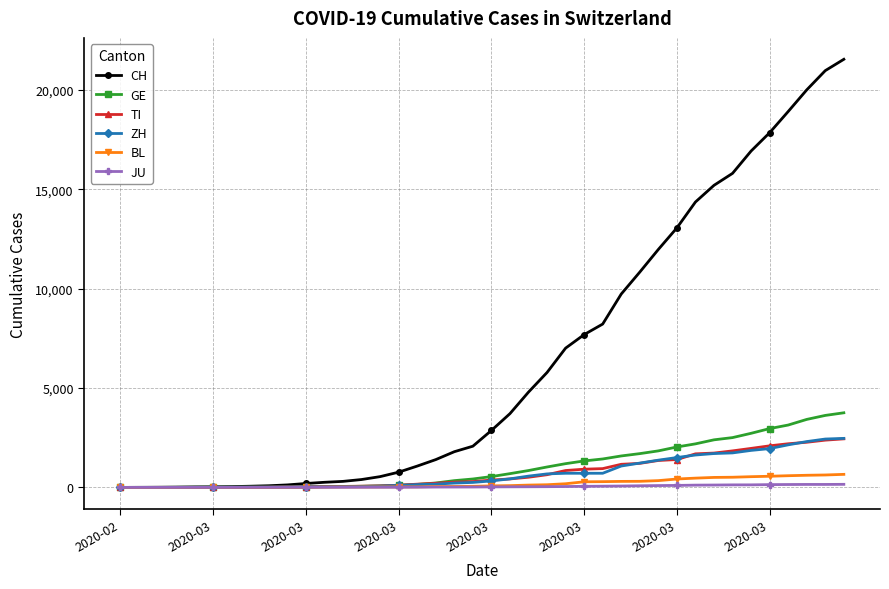

Which series has the largest total across all categories?

CH